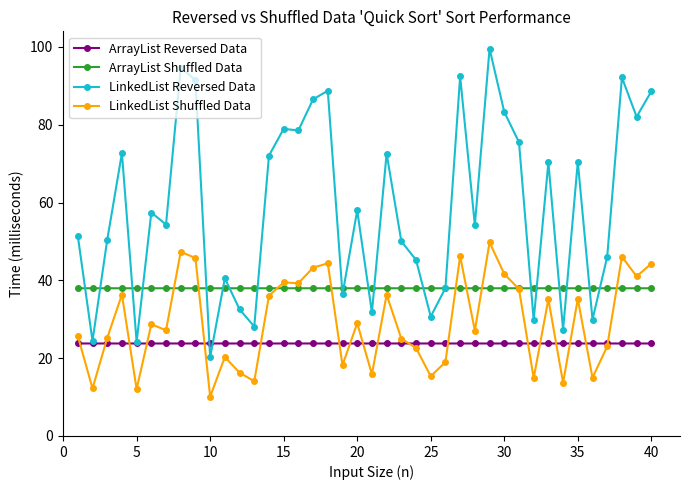

What is the value of the LinkedList Reversed Data point at the 15th from the left?

78.9